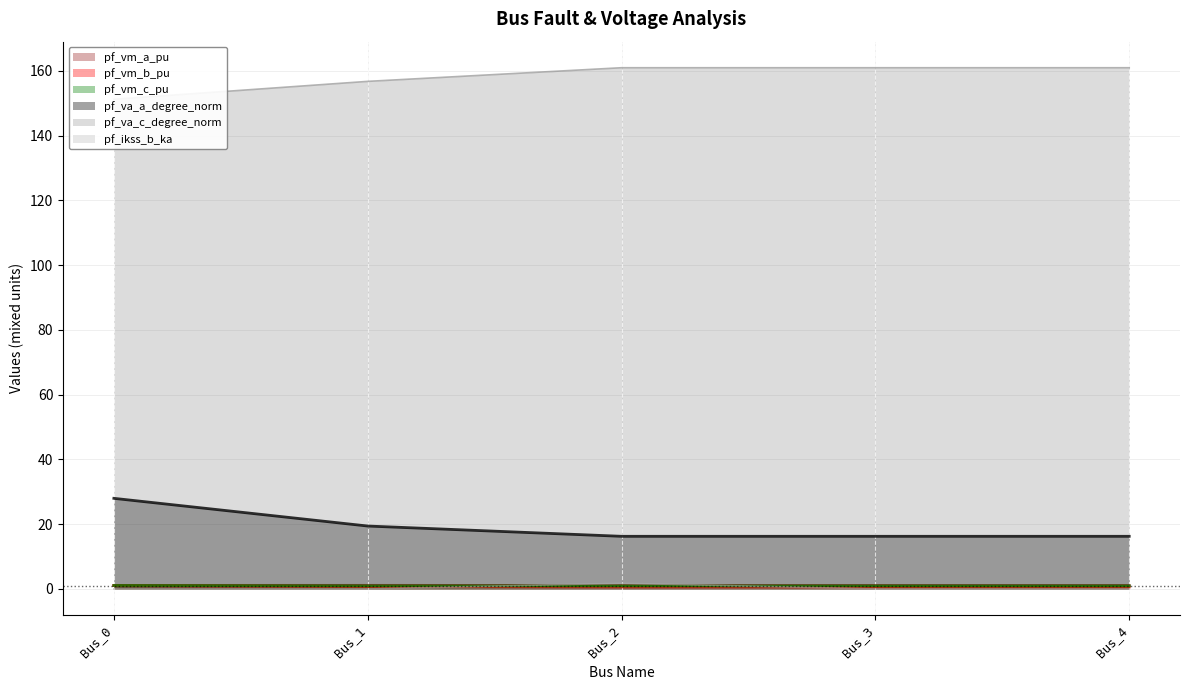

What is the minimum value for pf_vm_b_pu?

0.6